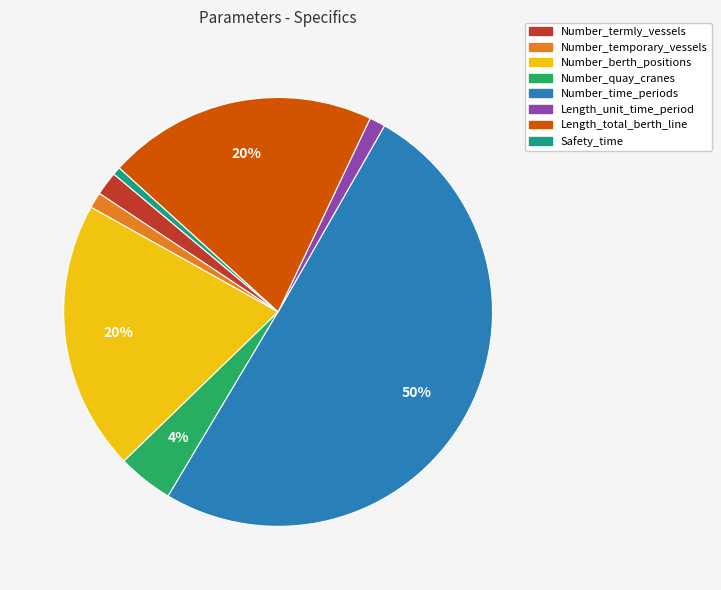

What is the largest slice in the pie chart?

Number_time_periods